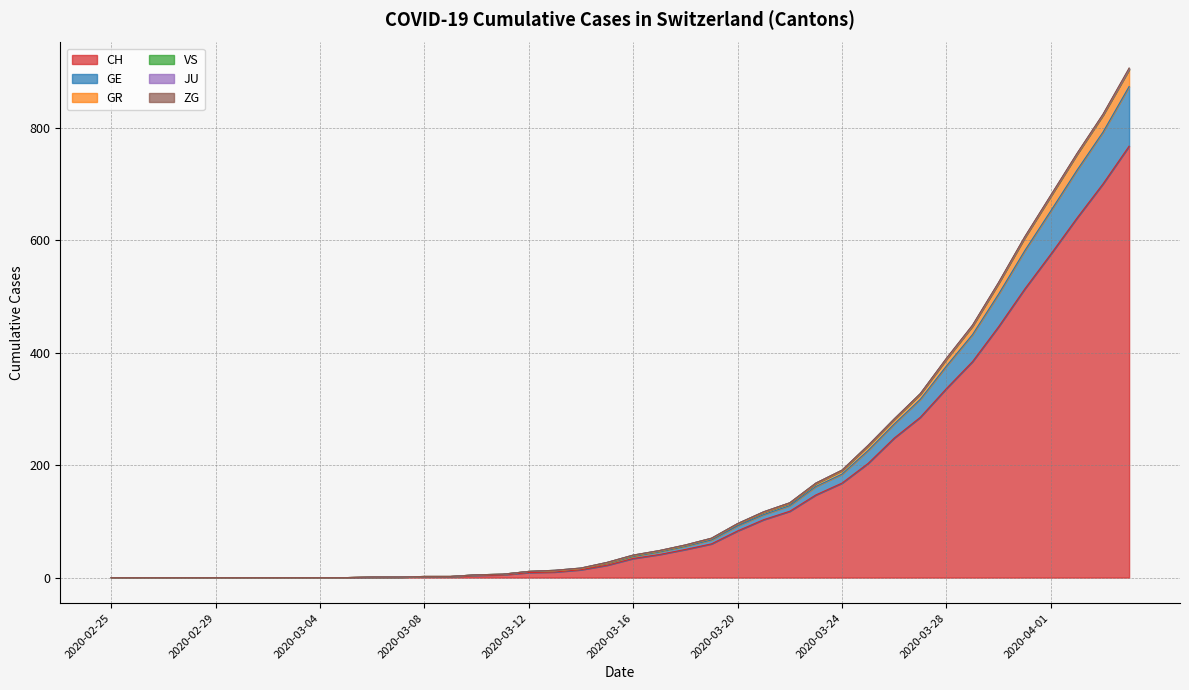

Where is CH nearest to the value 383?

2020-03-29